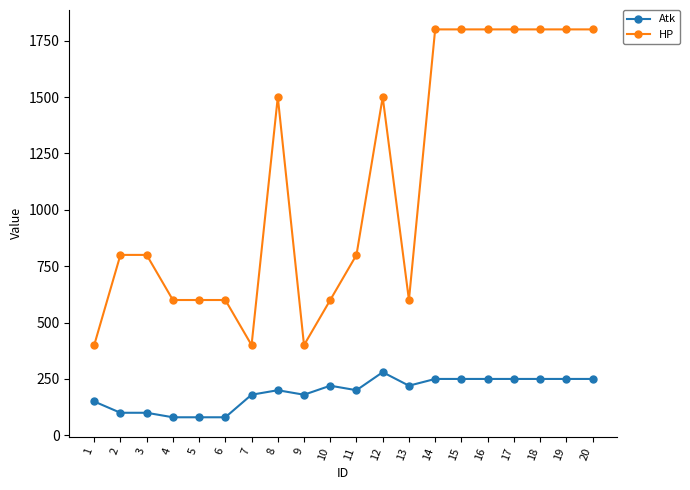

Rank the series at 6 from highest to lowest value.

HP, Atk